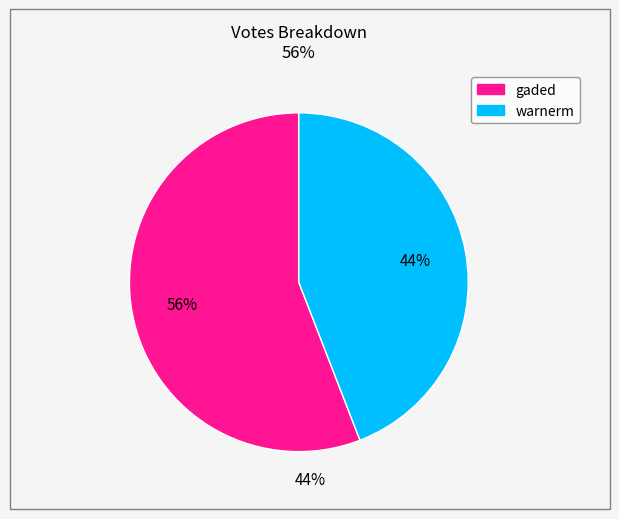

Count the number of slices in the pie.

2